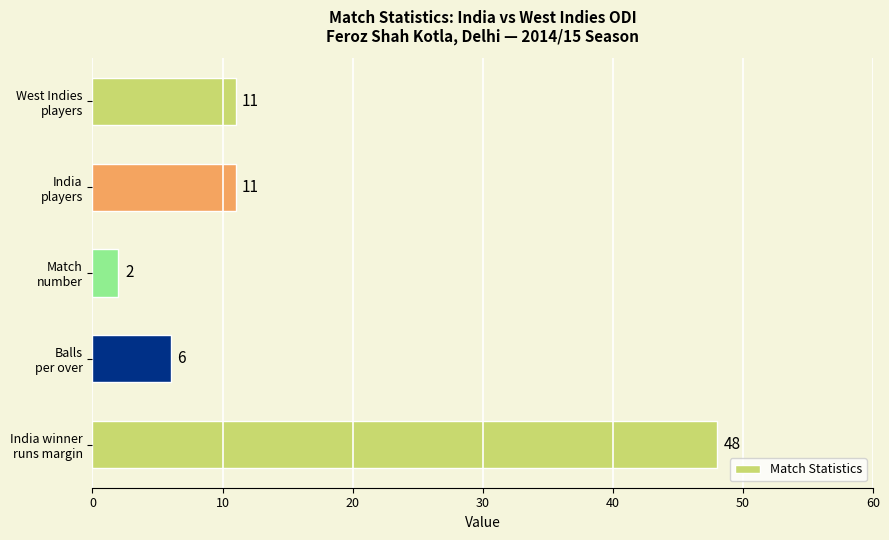

What is the difference between the maximum and minimum values?

46